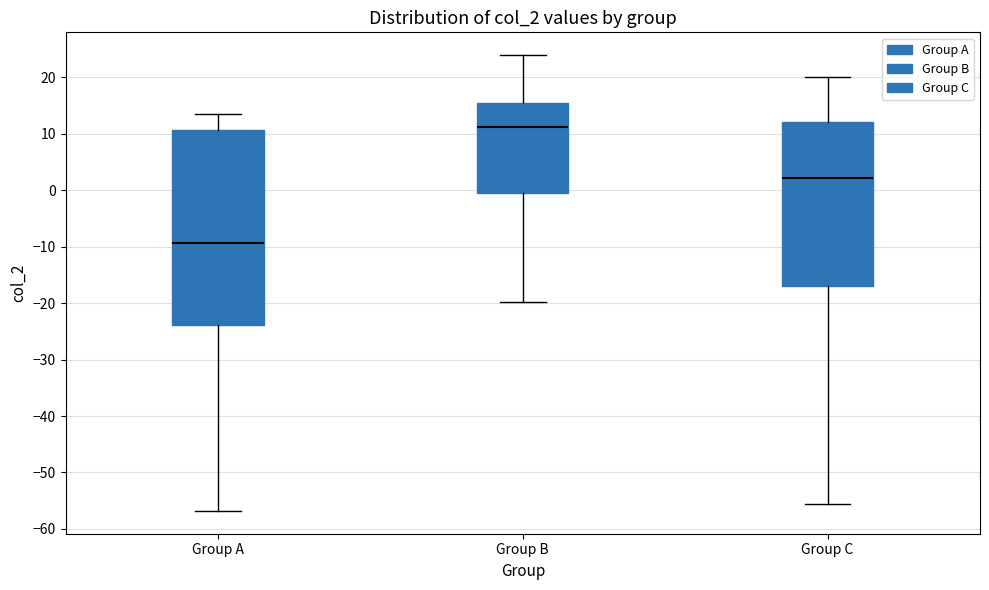

Reading left to right, transcribe this box plot: for each box, give where its median line is, the range the box spans, and where its two whiskers end, as read against the y-axis. The values are not printed on the chart, so give them approximately, as read against the axis.

Group A: median -9, box -24 to 11, whiskers -57 to 13
Group B: median 11, box 0 to 15, whiskers -20 to 24
Group C: median 2, box -17 to 12, whiskers -56 to 20